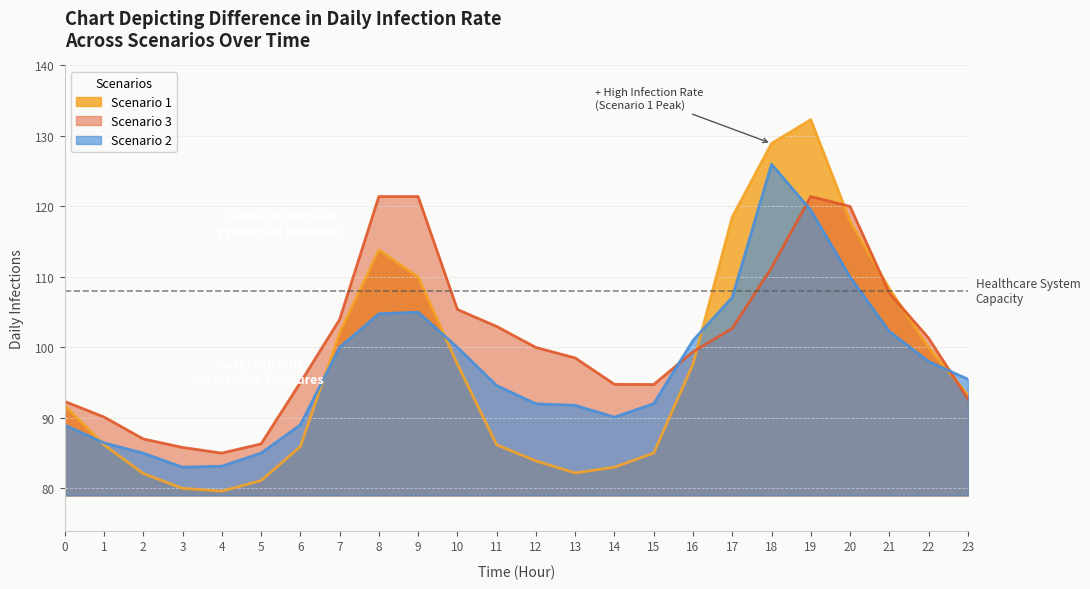

What is the sum of all Scenario 1 values?

2327.3